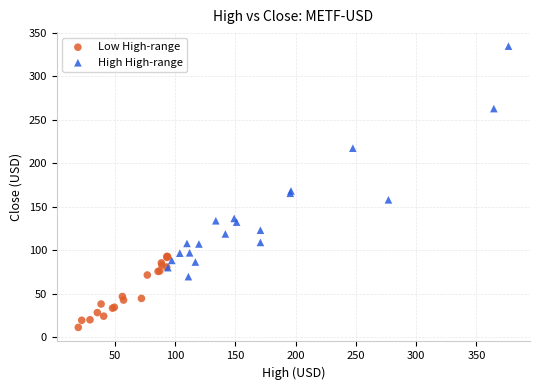

What are all the series names shown in the legend?

Low High-range, High High-range